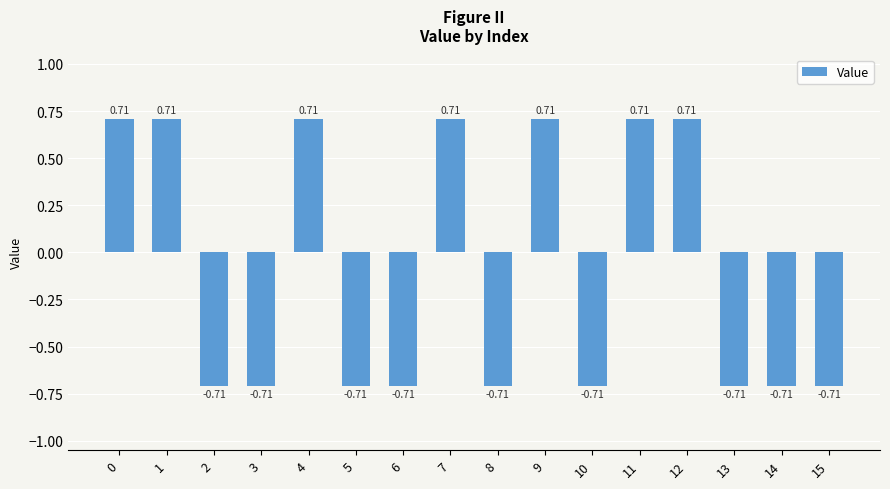

What is the average value?

-0.1